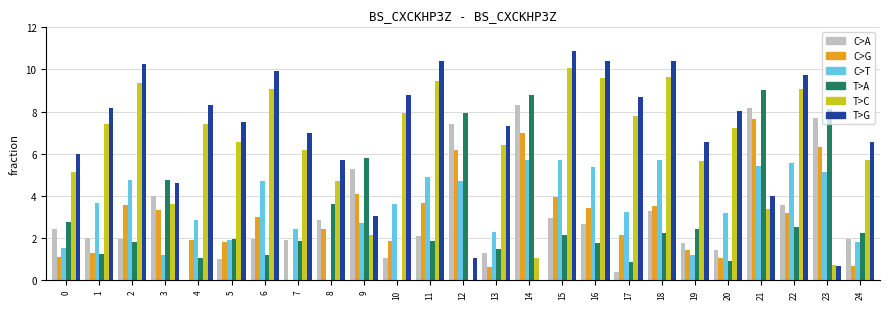

How many groups of bars are there?

25